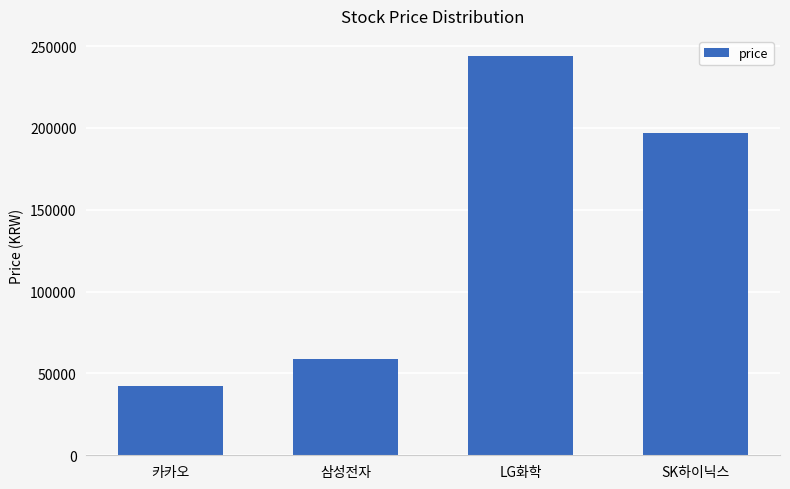

Reading left to right, list all the values displayed in this chart.

카카오=42200	삼성전자=58800	LG화학=244000	SK하이닉스=197000